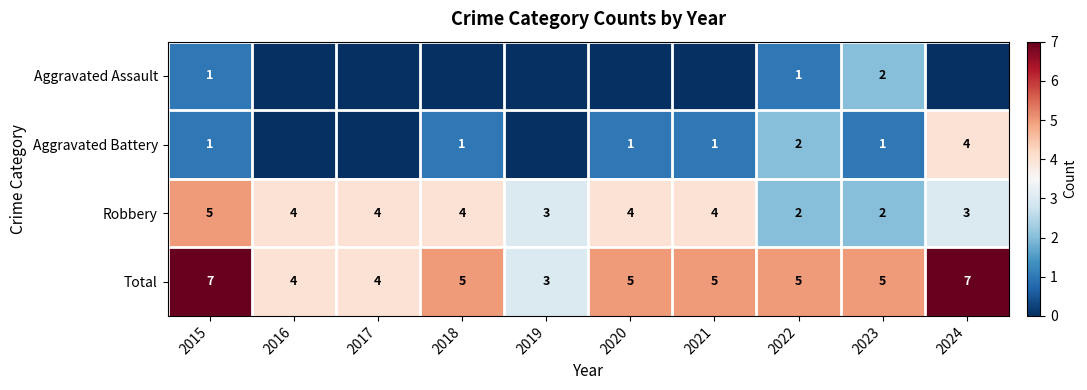

What is the difference between the highest and lowest values at 2020?

5